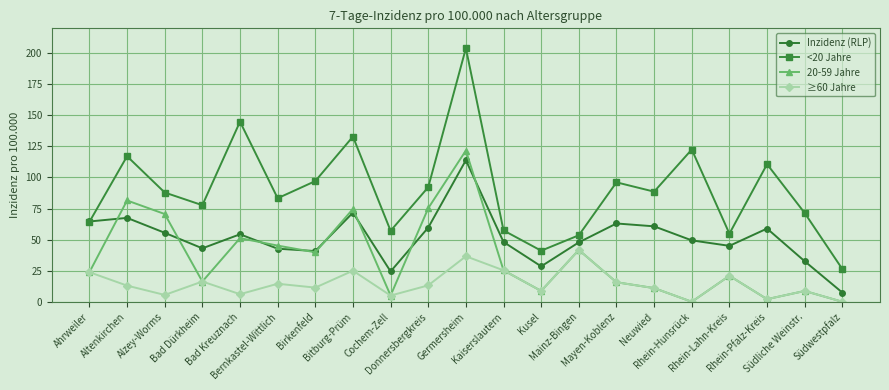

Does the chart display data point markers on the line(s)?

Yes